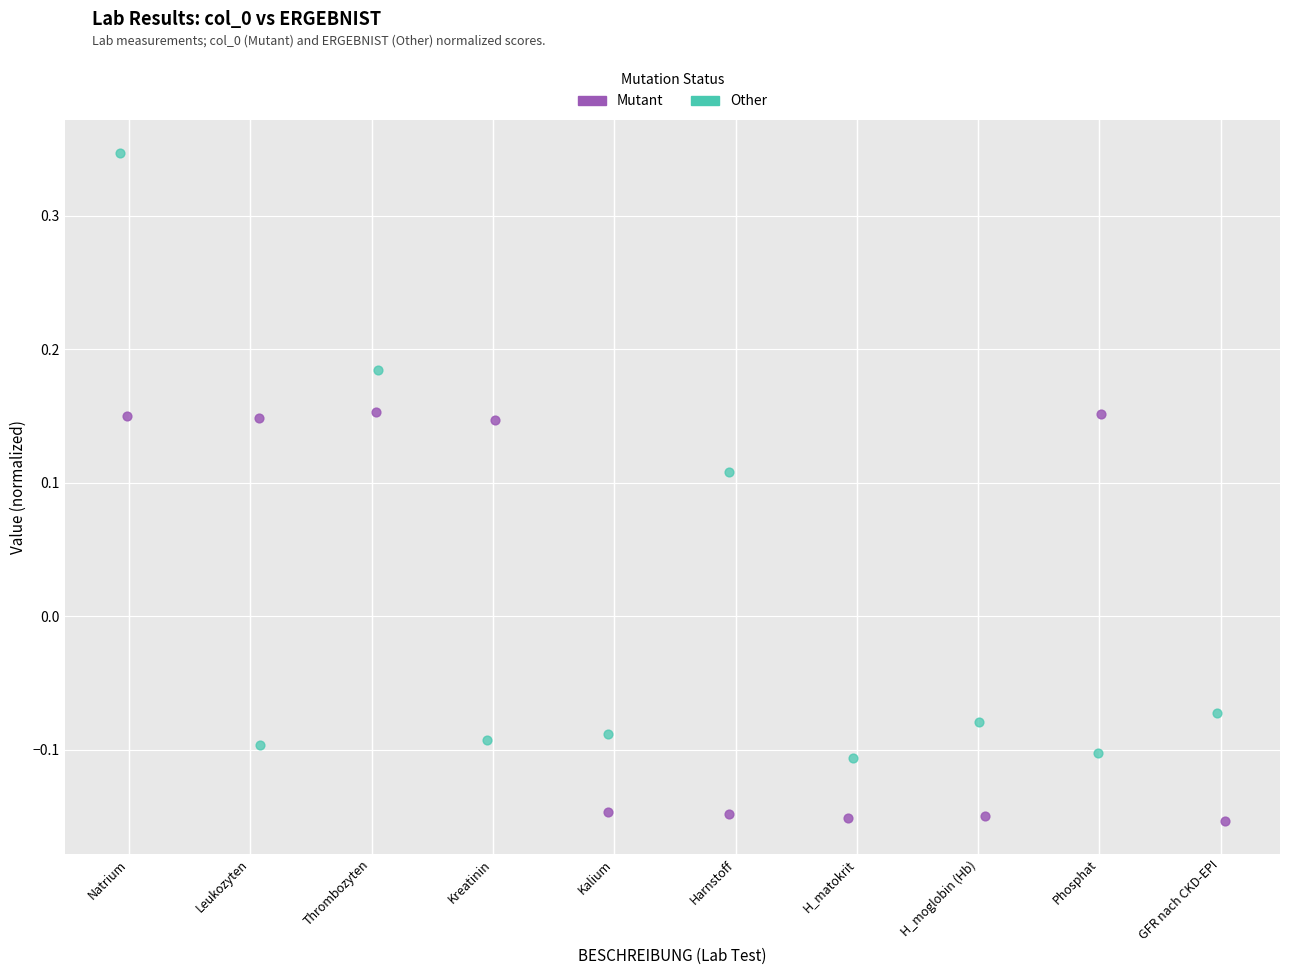

Which series contains the lowest Y value?

Mutant